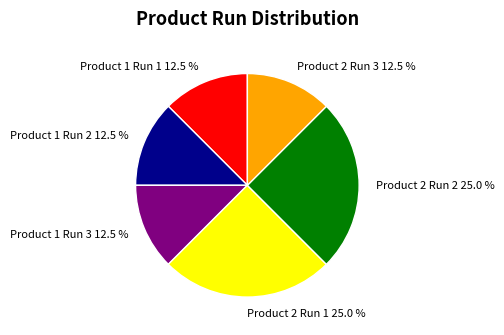

Does Product 2 Run 2 25.0 % represent more than half of the total?

No